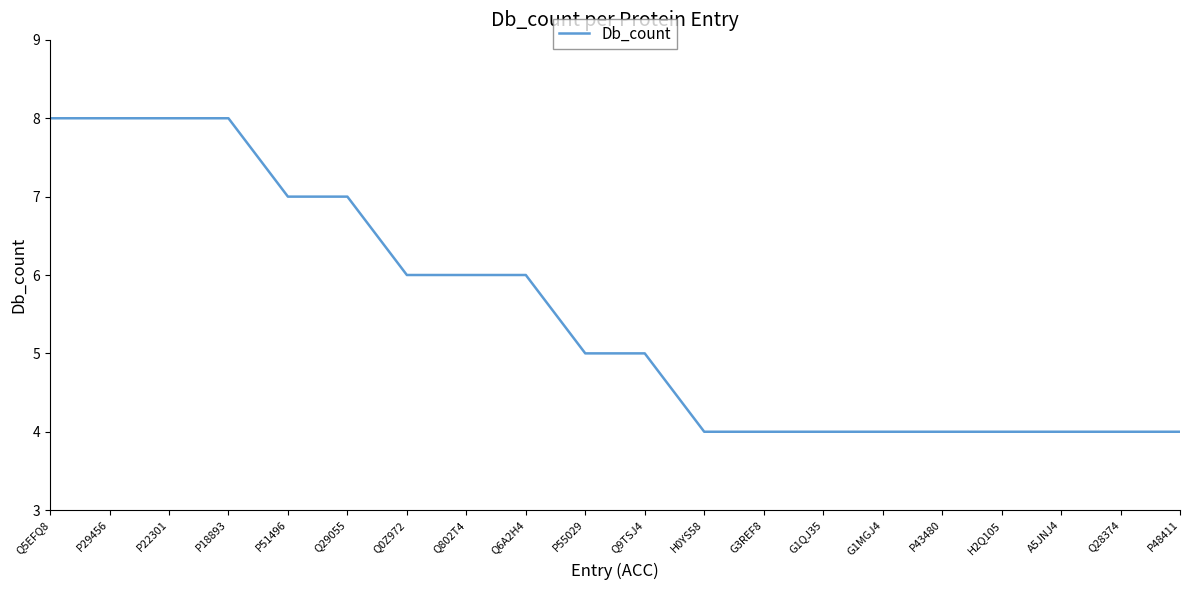

What position from the left is H0YS58?

12